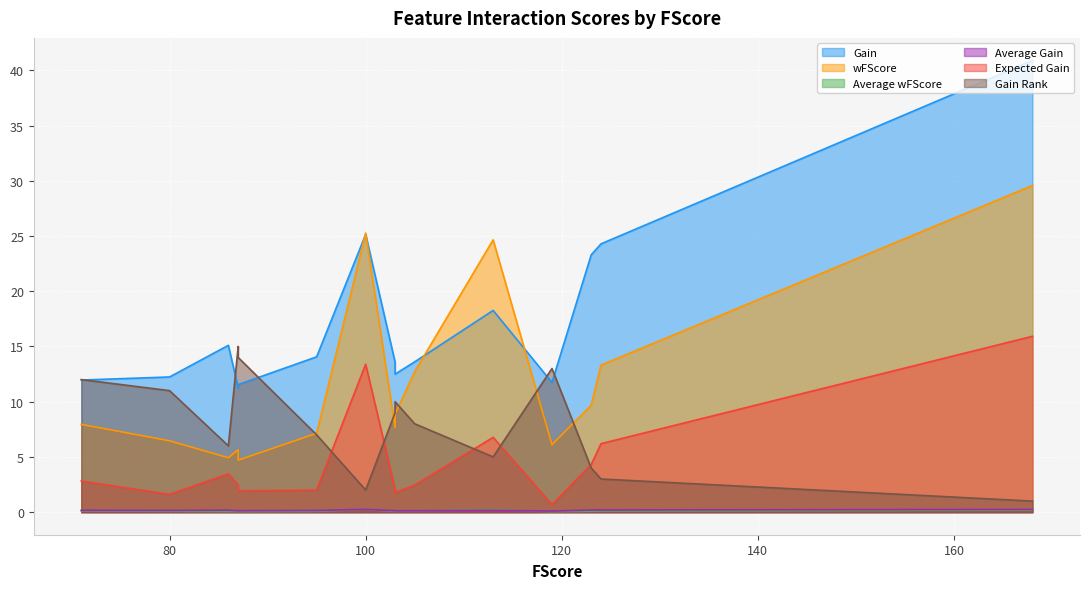

Read the Average wFScore value at 124.

0.1